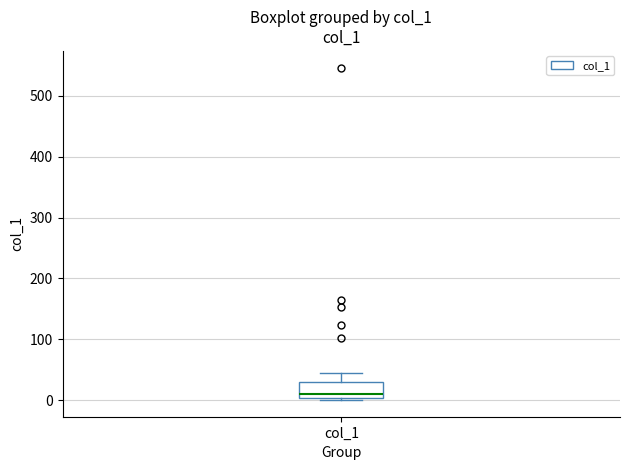

Where does the upper whisker of the box for col_1 end on the y-axis? The values are not printed on the chart, so give them approximately, as read against the axis.

40